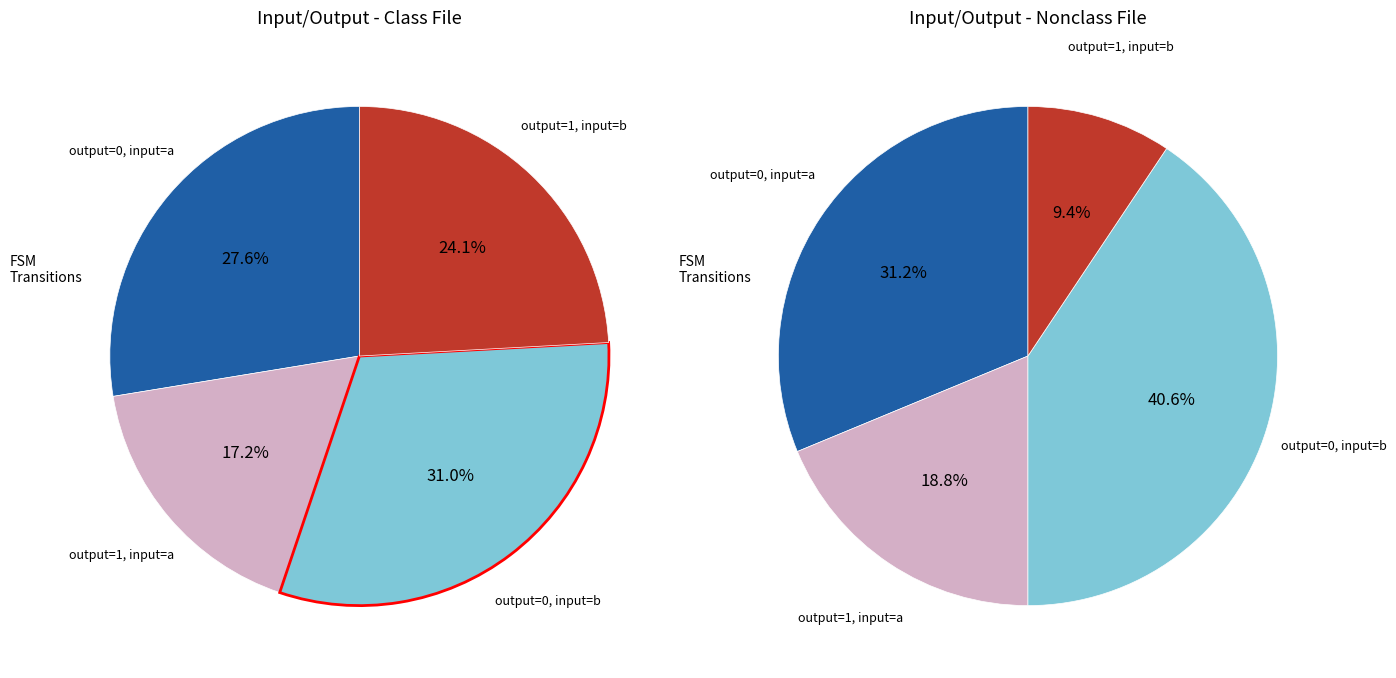

To the nearest percent, what is the difference between the largest and smallest slice percentages?

14%